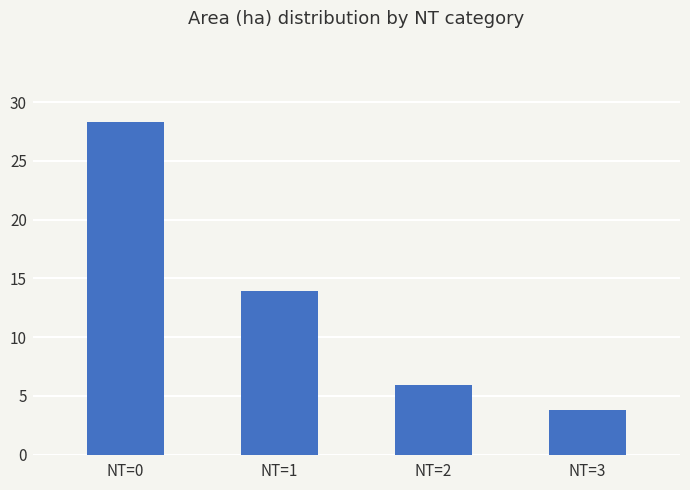

What is the value of the 1st bar from the left?

28.3